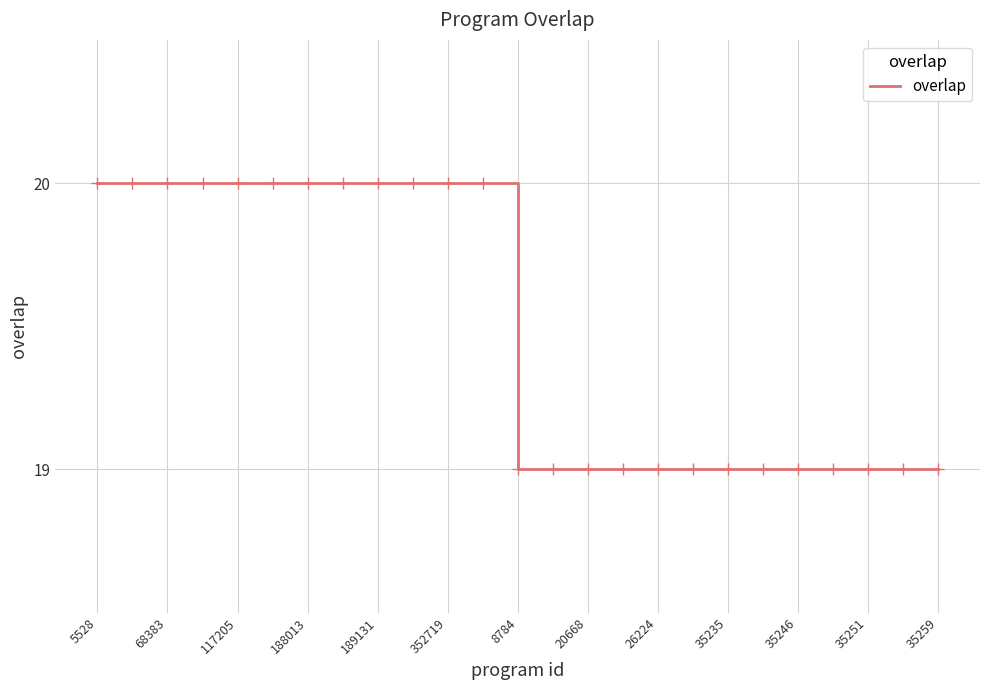

What is the minimum value shown in the chart?

19